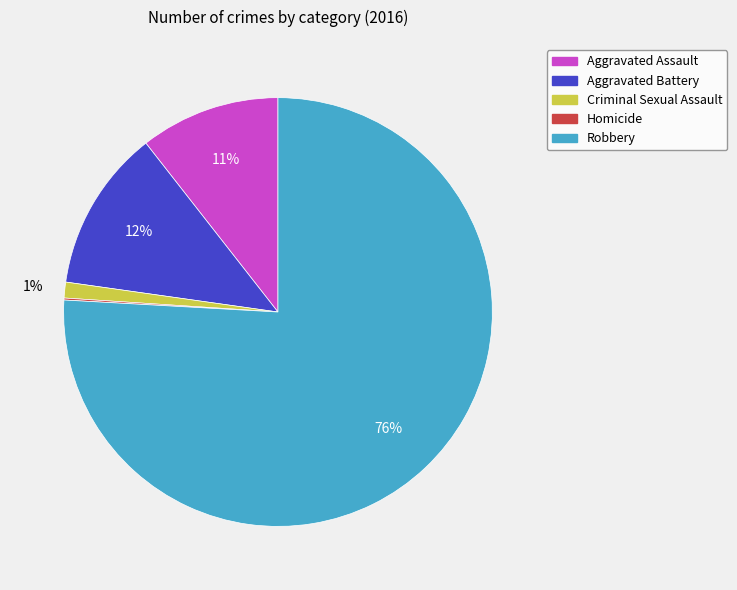

Which slice is the largest?

Robbery